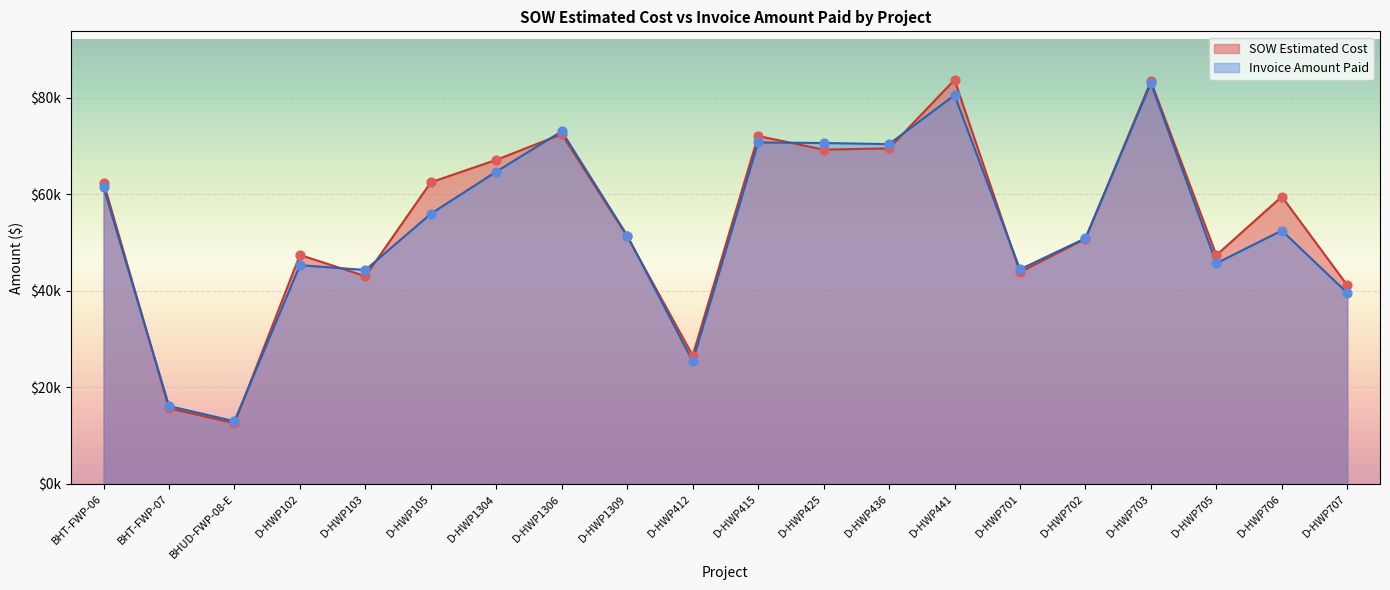

Which series reaches the maximum Y coordinate?

SOW Estimated Cost